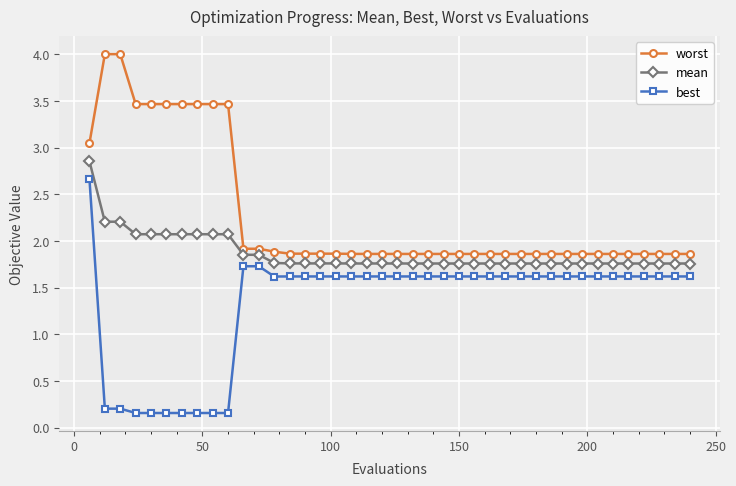

Rank the series by their average value, from lowest to highest.

best, mean, worst